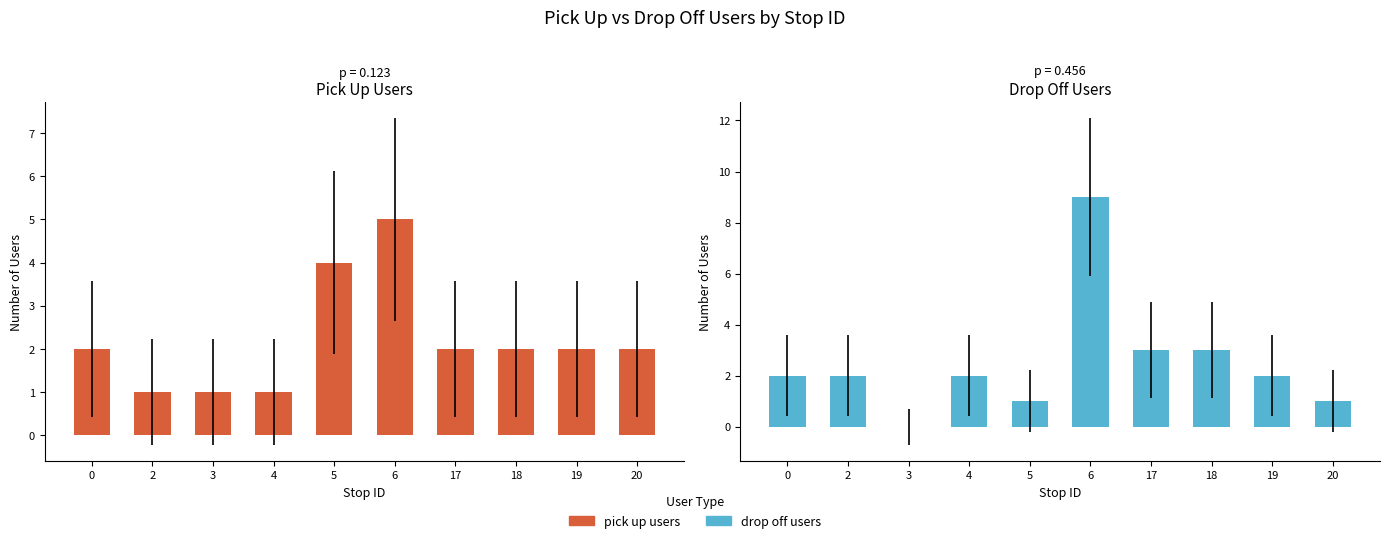

How many values in drop off users are above zero?

9